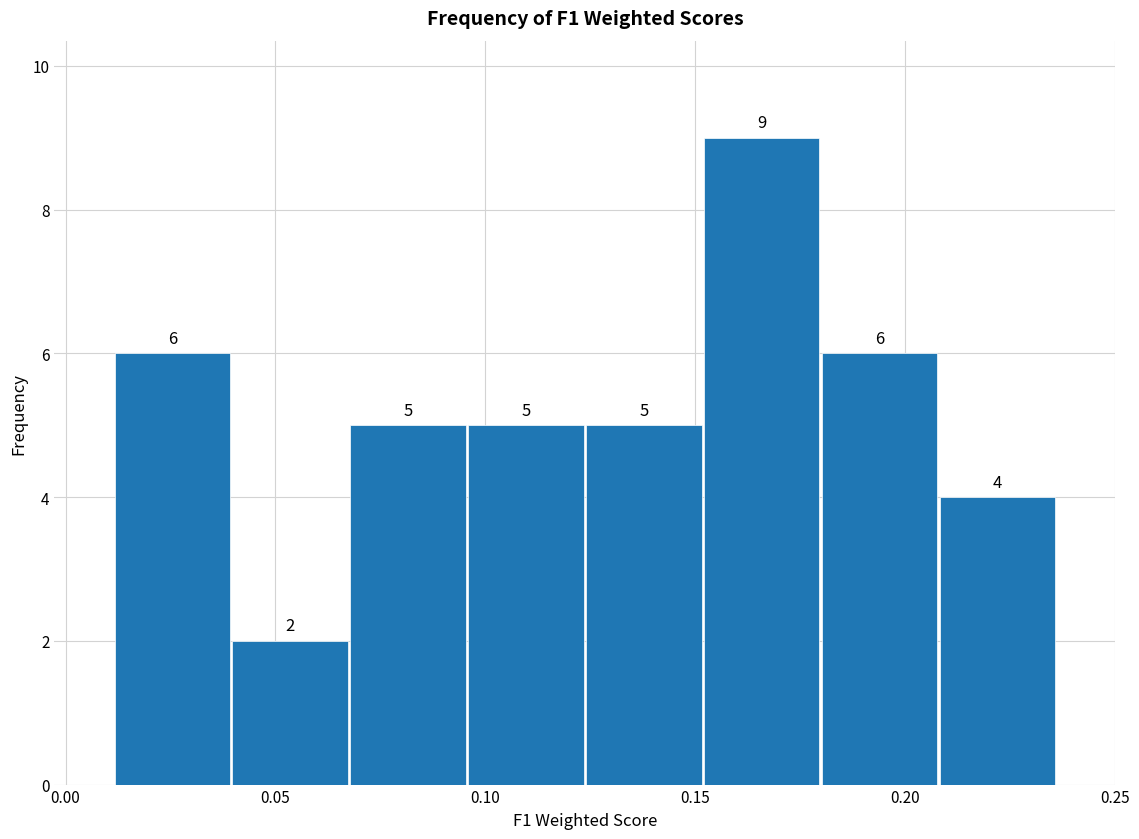

What is the height of the bar covering 0.040 to 0.070 on the x-axis? The bar edges are not printed on the chart, so give them approximately, as read against the axis.

2